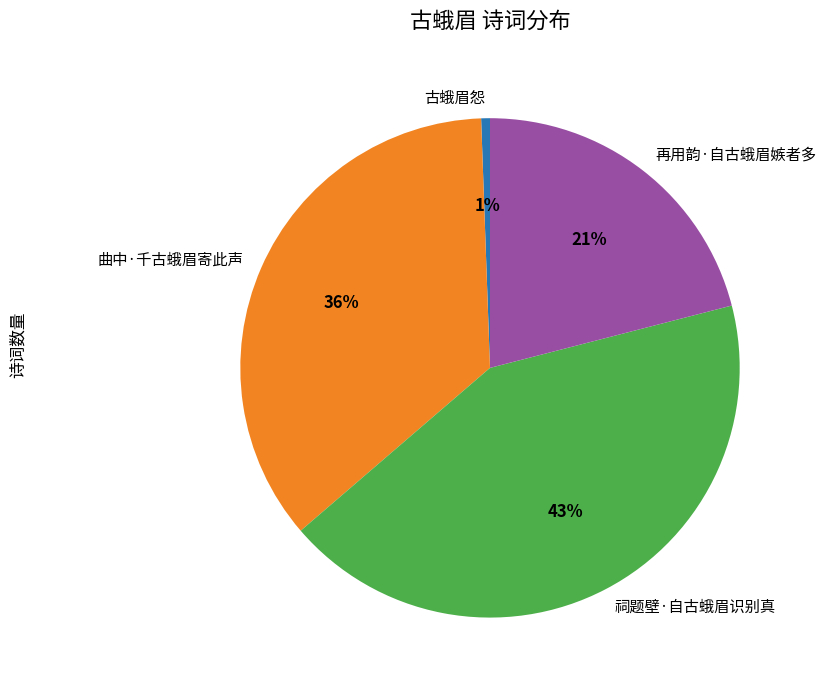

To the nearest percent, what percentage of the pie is 曲中·千古蛾眉寄此声?

36%